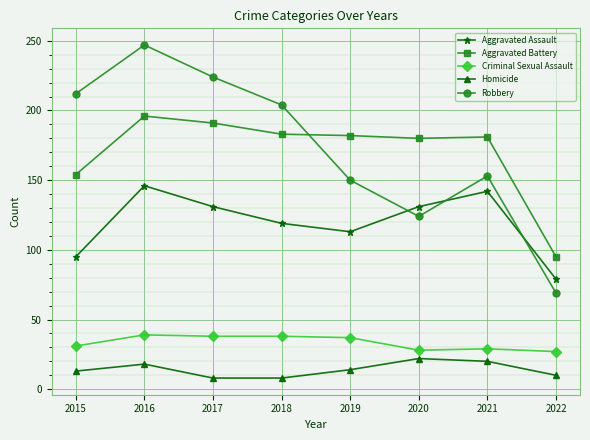

At which category does Homicide reach its first local peak?

2016